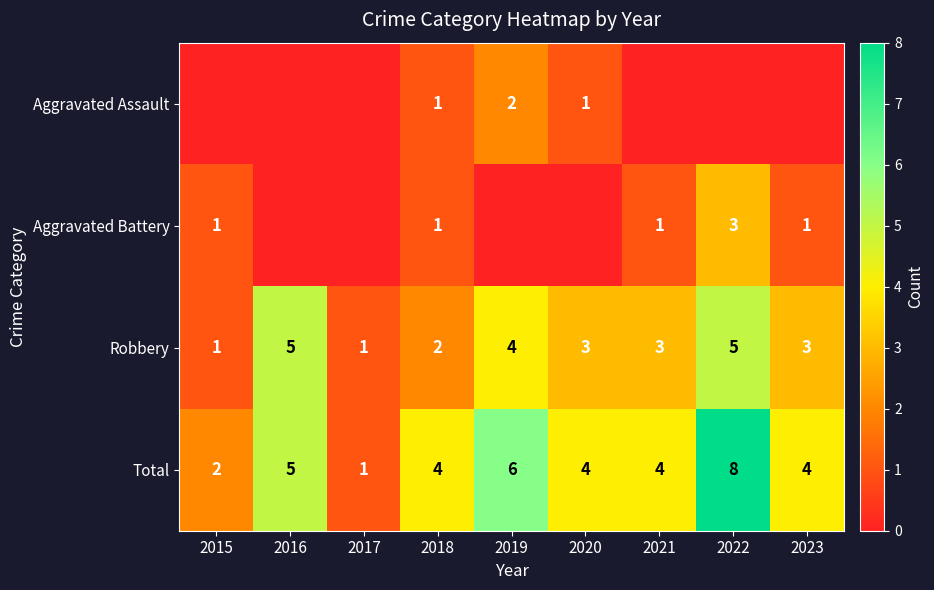

What is the highest value of the Robbery series?

5